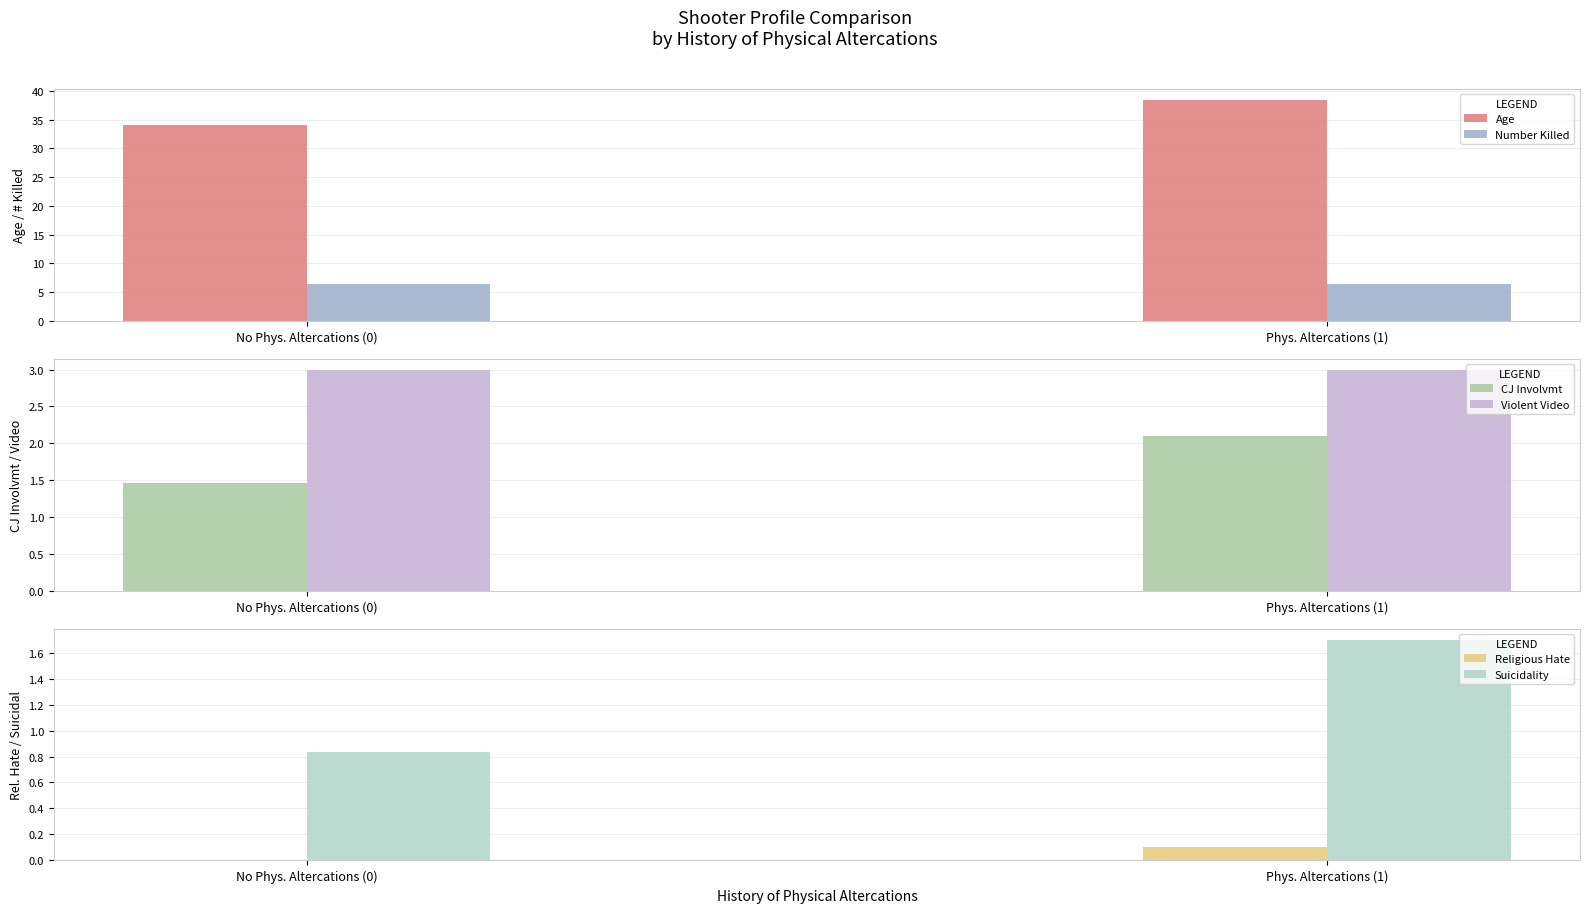

At which label does Number Killed reach its minimum?

No Phys. Altercations (0)